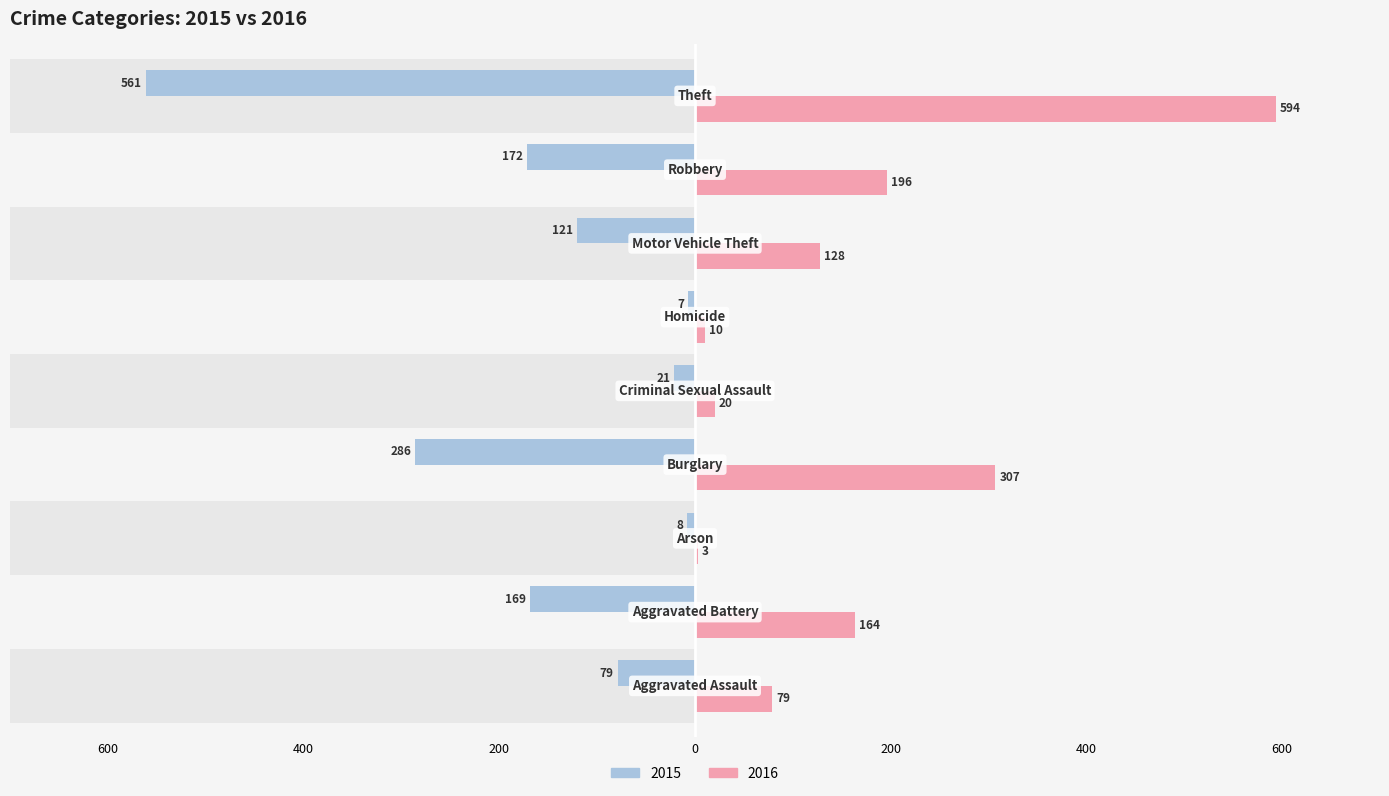

At which category is the sum across all series the highest?

Theft